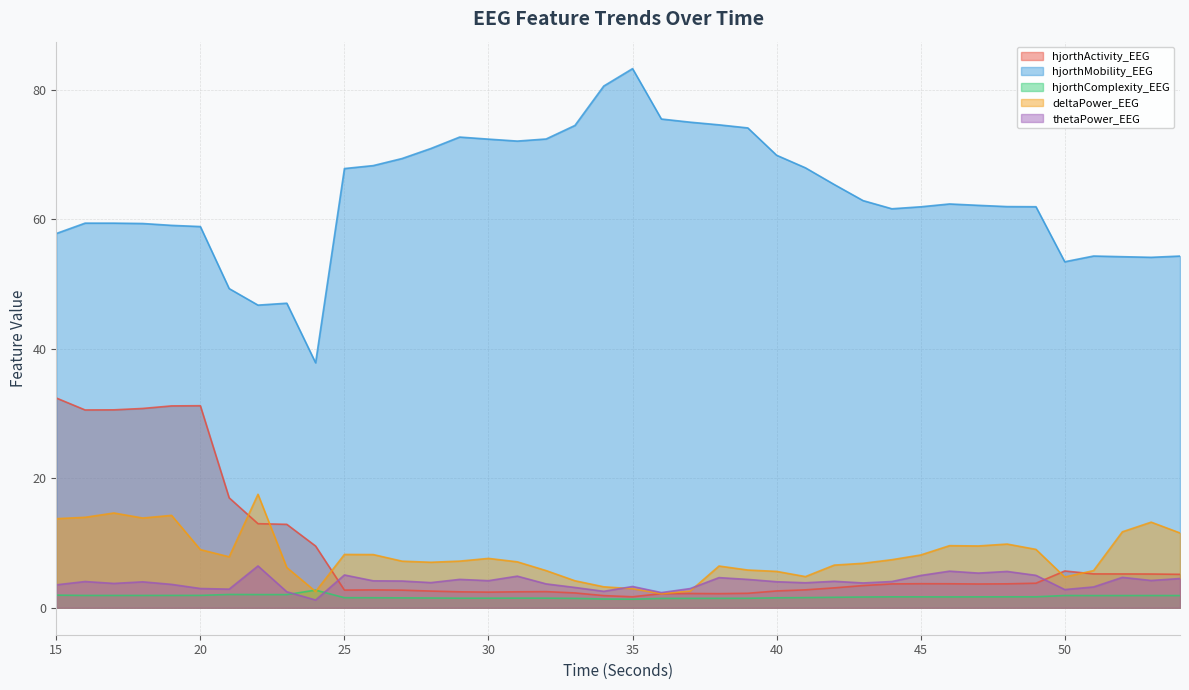

Is it true that hjorthActivity_EEG equals 2.2 at 36?

True